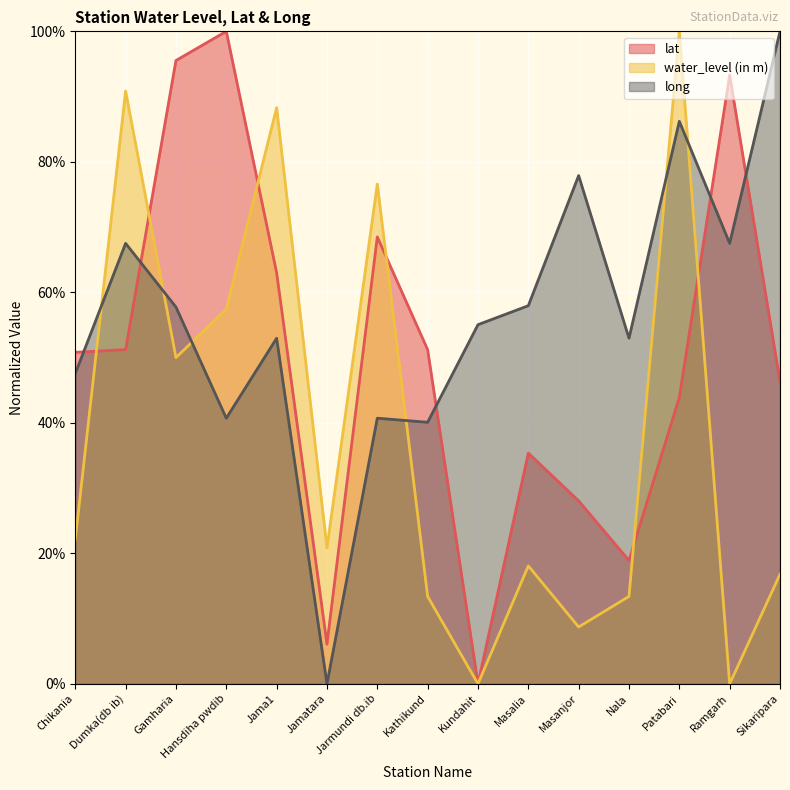

The water_level (in m) series shows 20.9 at Jamatara. True or false?

True